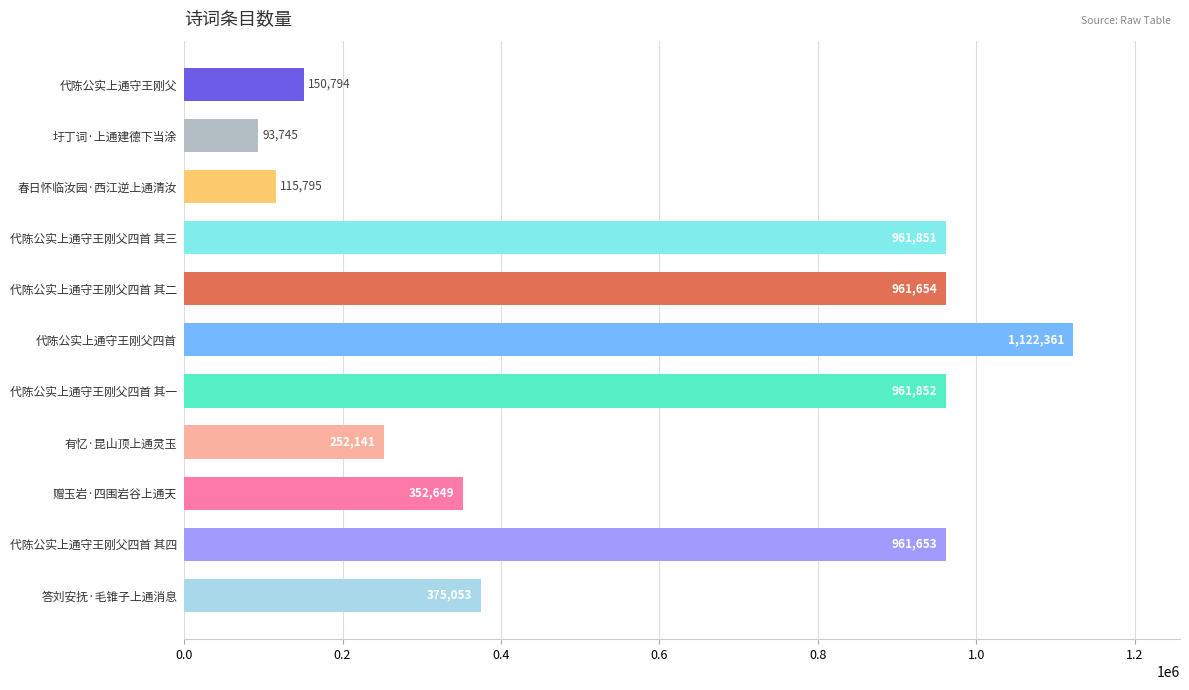

What is the ratio of the value at 有忆·昆山顶上通灵玉 to the value at 春日怀临汝园·西江逆上通清汝?

2.2